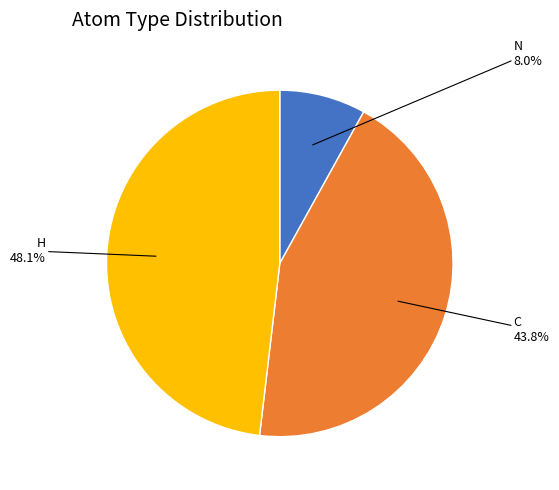

Does any single category account for the majority?

No